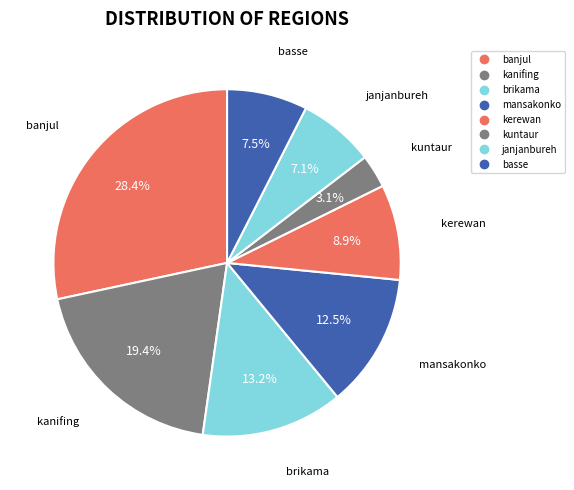

How many slices are in this pie chart?

8